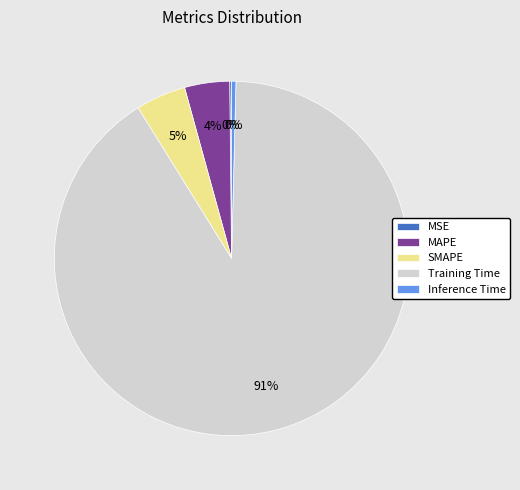

Which category has the biggest portion of the pie?

Training Time